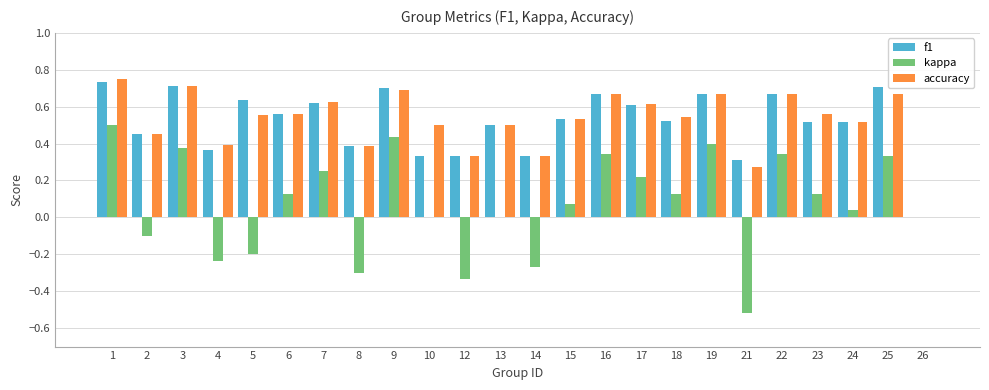

What is the sum of all kappa values?

1.7